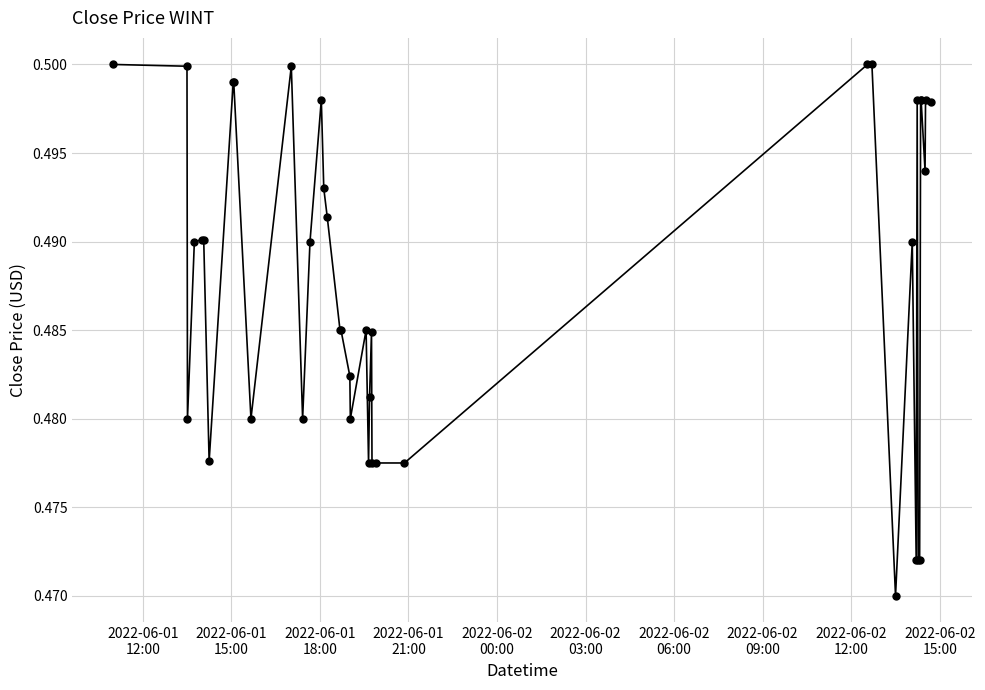

True or false: there are more than 2 points higher than both neighbors.

True